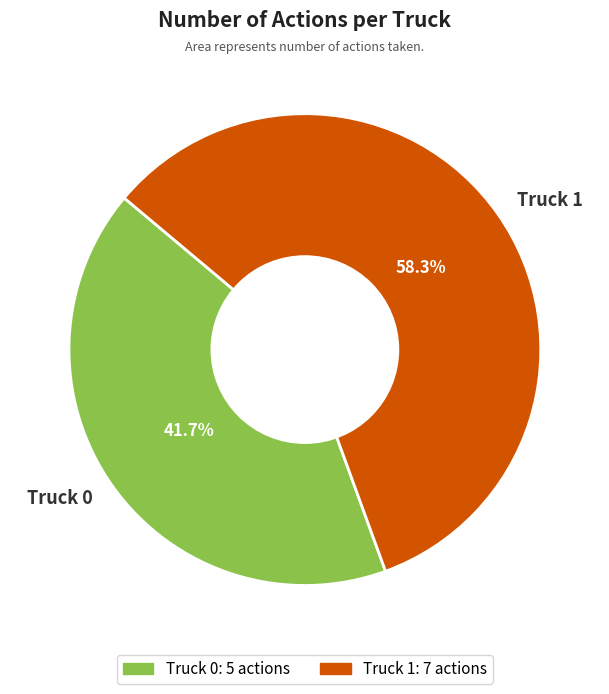

What is the smallest slice in the pie chart?

Truck 0